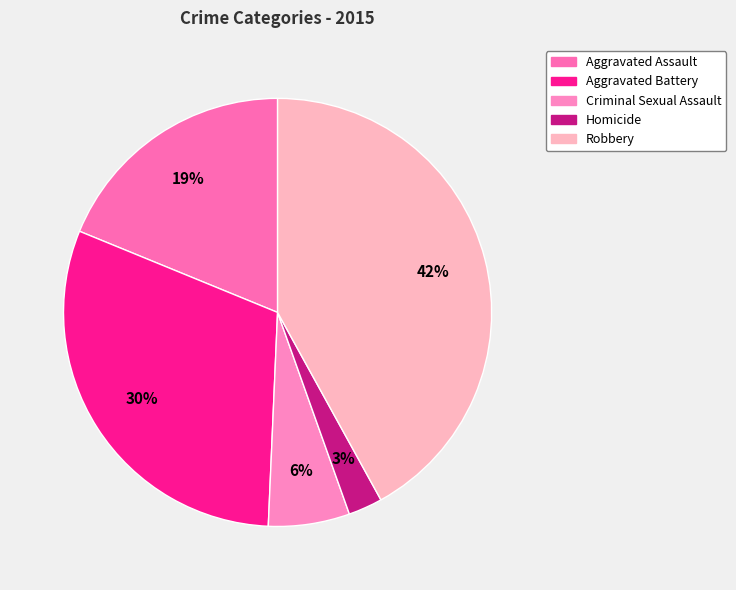

What percentage is the Criminal Sexual Assault slice, to the nearest percent?

6%